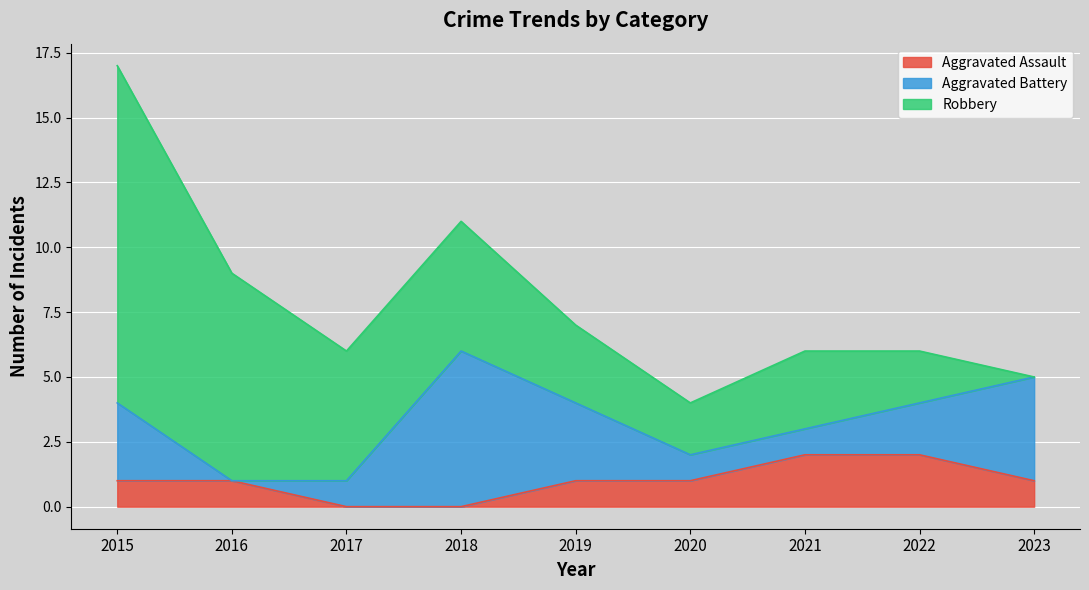

The Robbery series shows 1 at 2020. True or false?

False